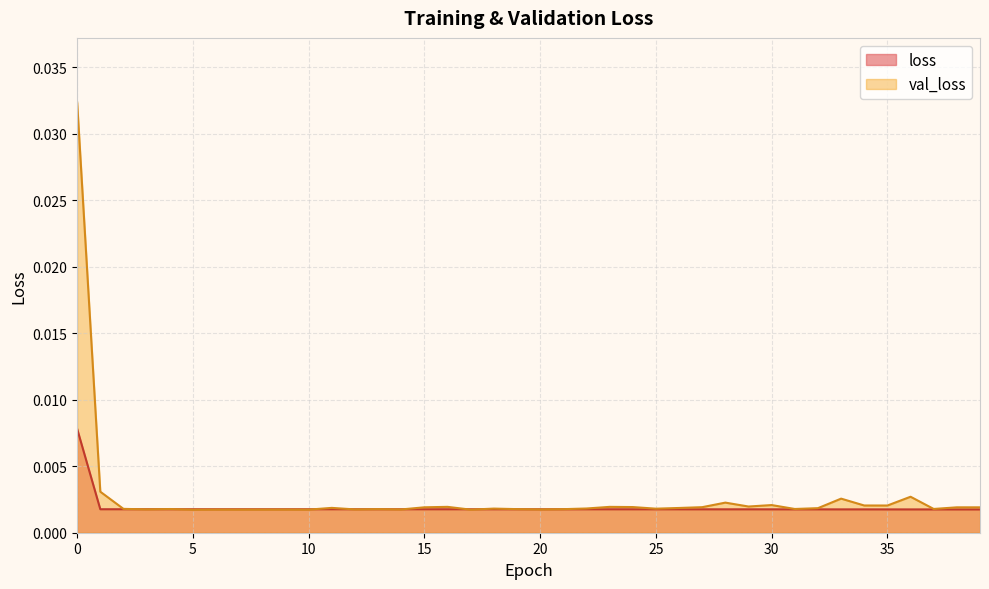

Between which two adjacent categories do val_loss and loss first intersect?

2 and 3